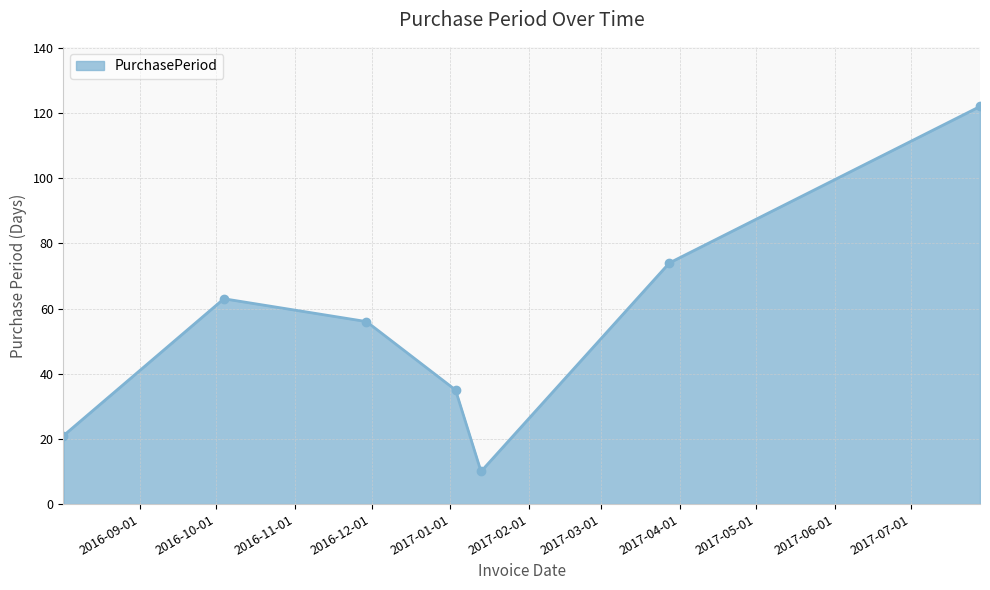

How many lines are shown in the chart?

1